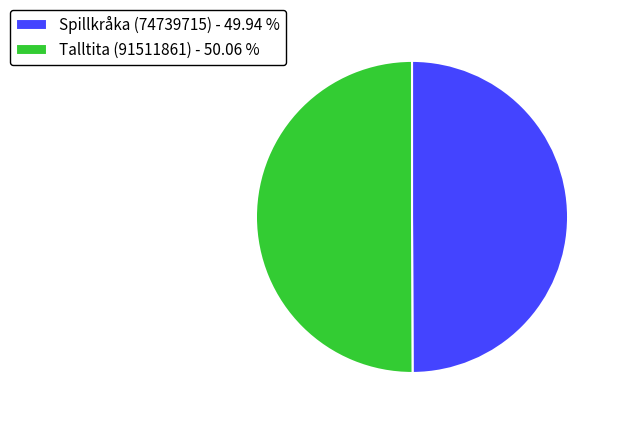

How many slices are in this pie chart?

2